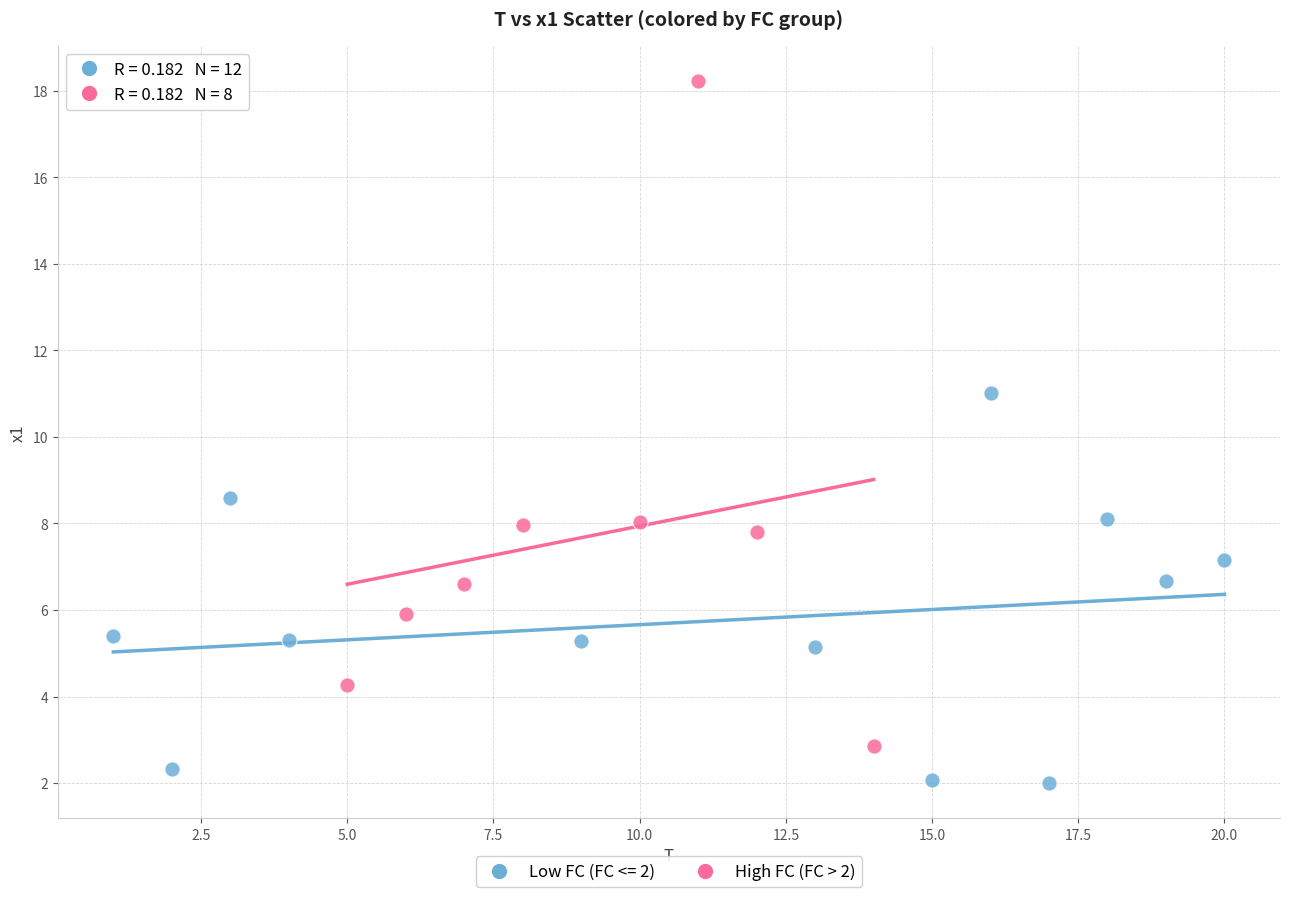

Which series contains the highest Y value?

High FC (FC > 2)